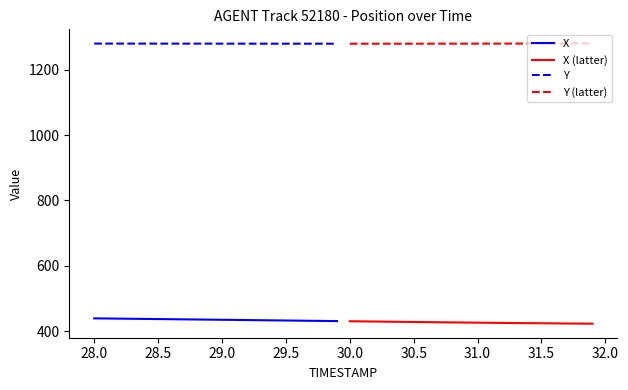

What is the highest value of the Y (latter) series?

1281.3